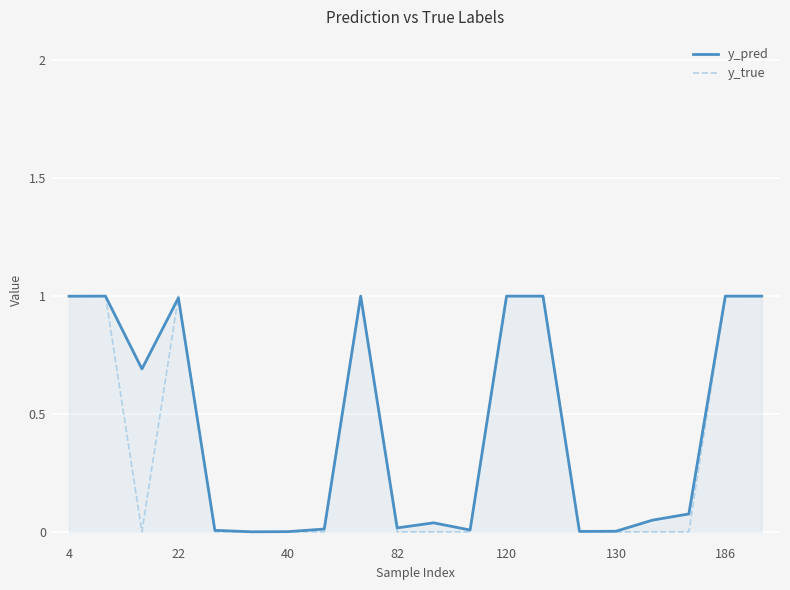

What is the maximum value for y_pred?

1.0